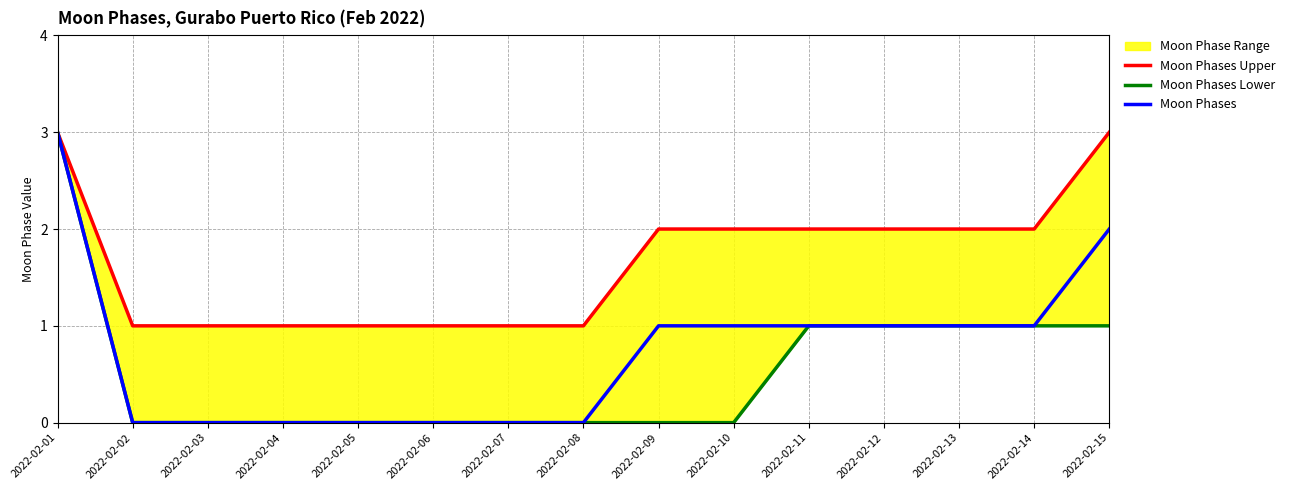

How many values in the Moon Phases Lower series exceed 0?

6